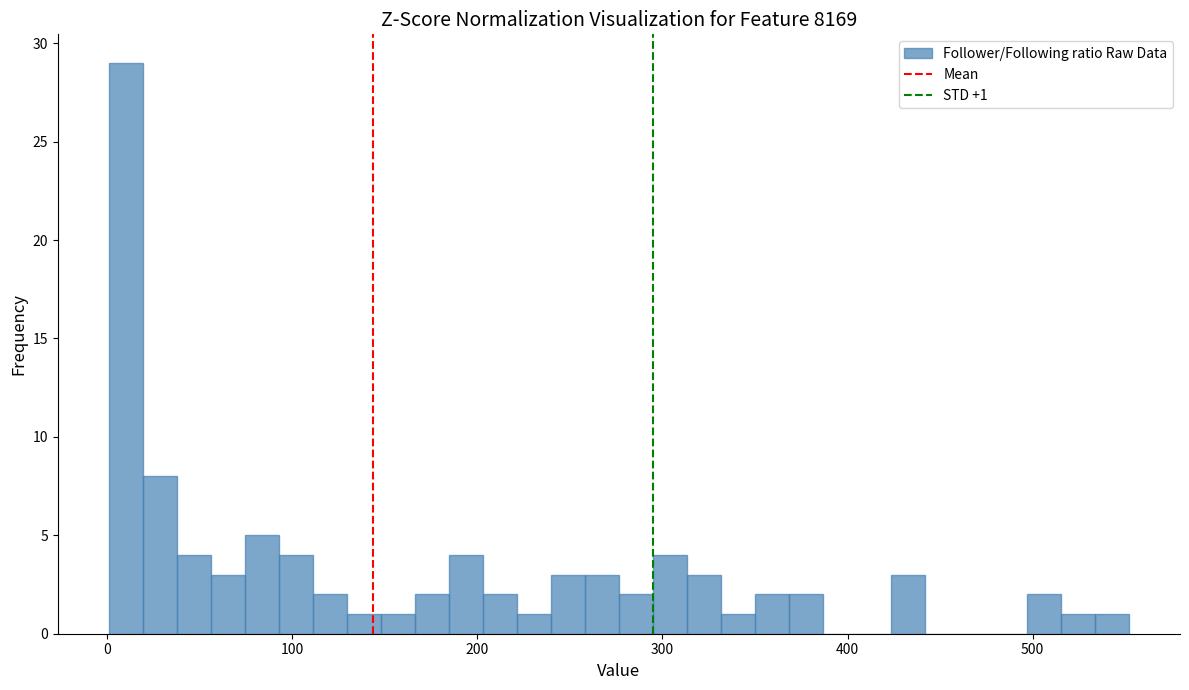

Around what value on the x-axis is the tallest bar? Give the approximate position of its centre, as read against the axis.

10